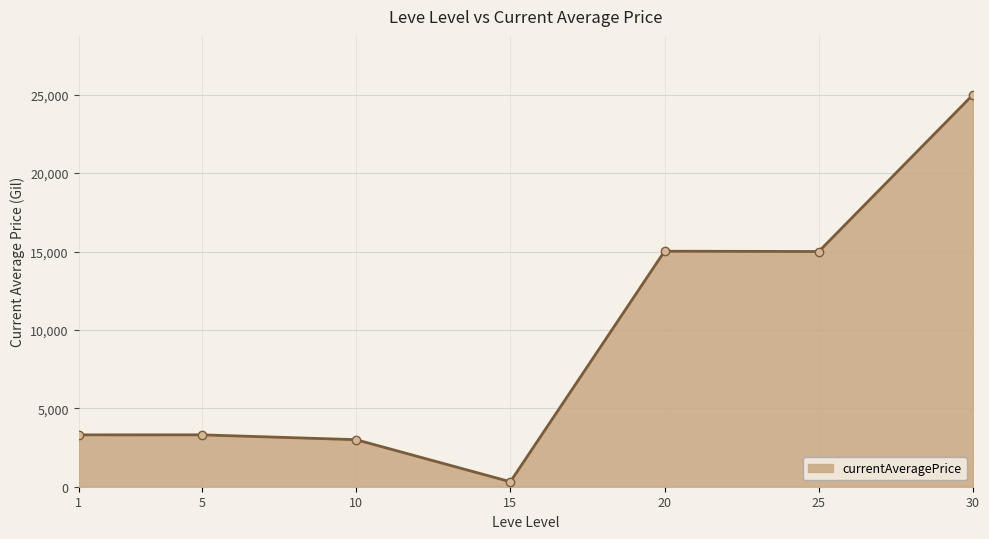

Is it true that the value at 10 is 3000.0?

True